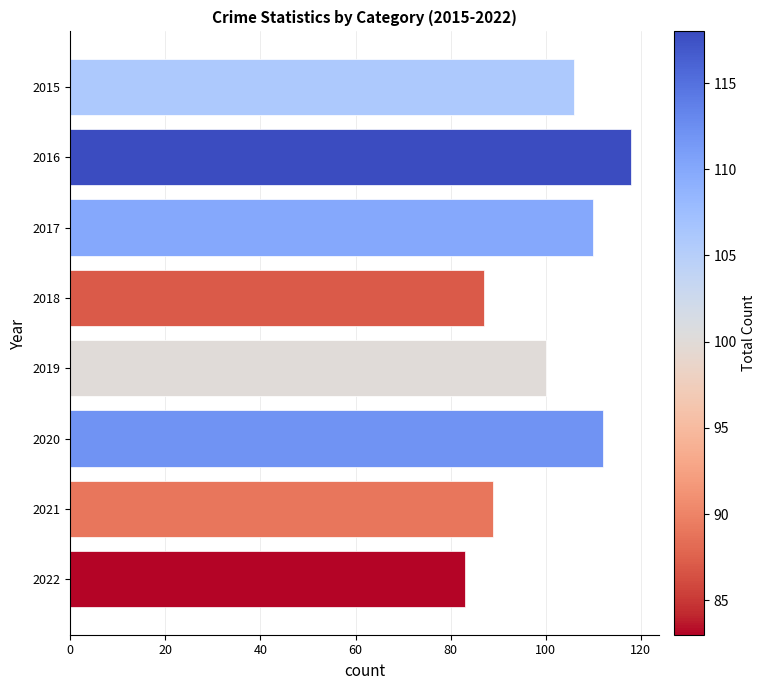

What is the maximum value shown in the chart?

118